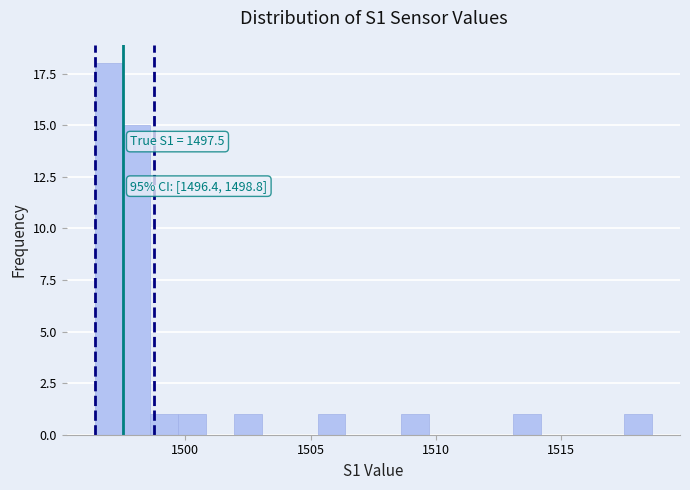

Read against the x-axis, roughly where is the centre of the tallest bar?

1497.0